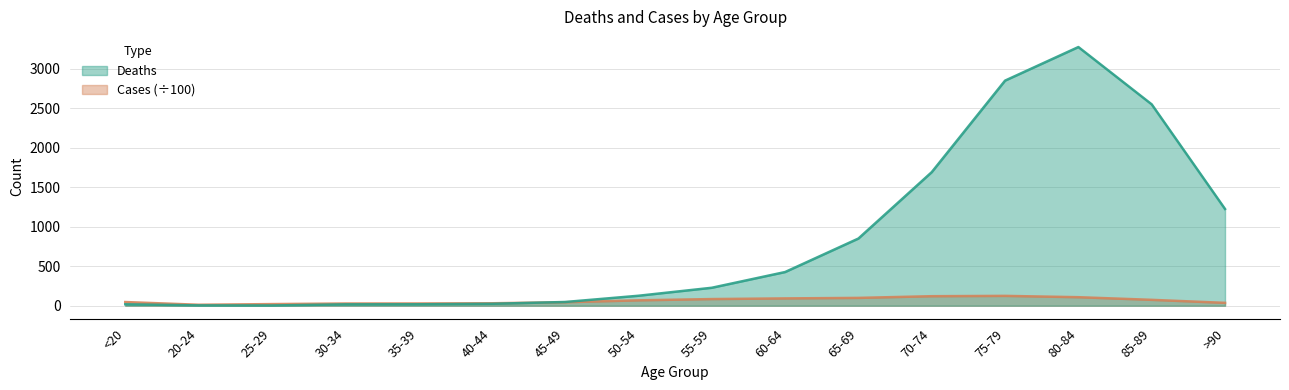

Which series has the widest spread of values?

Deaths